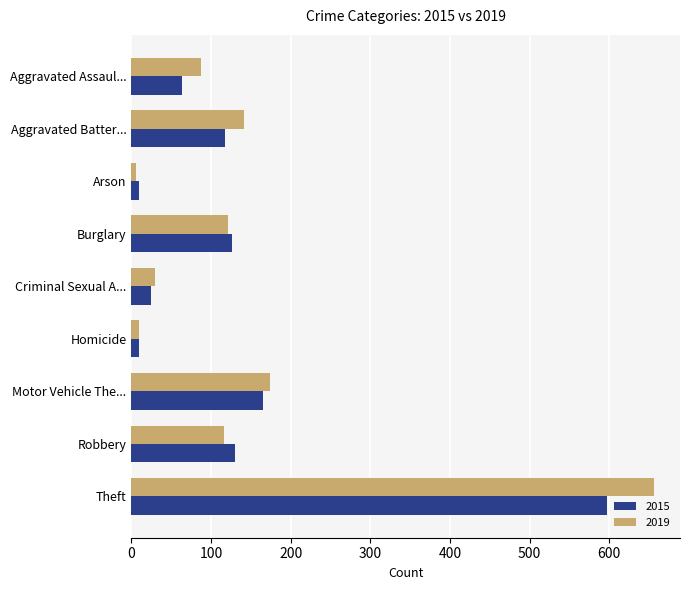

Rank the series by their maximum value, from highest to lowest.

2019, 2015